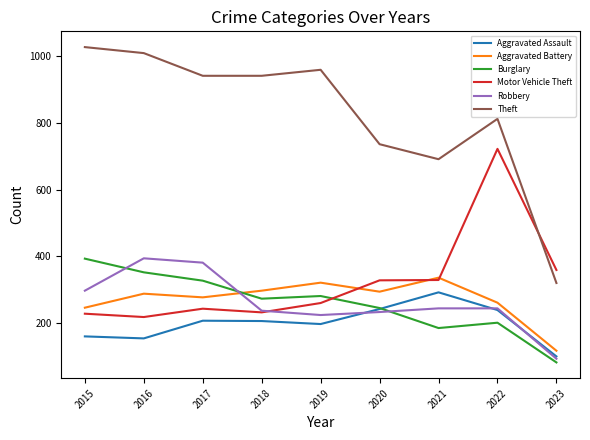

Is it true that Aggravated Assault equals 239 at 2022?

True